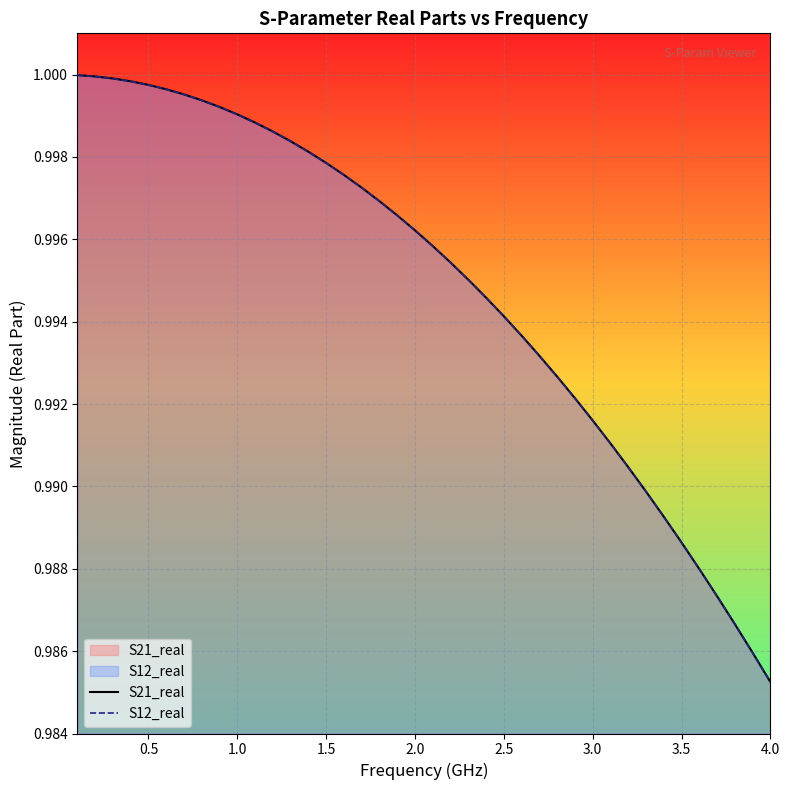

Does the chart display data point markers on the line(s)?

No